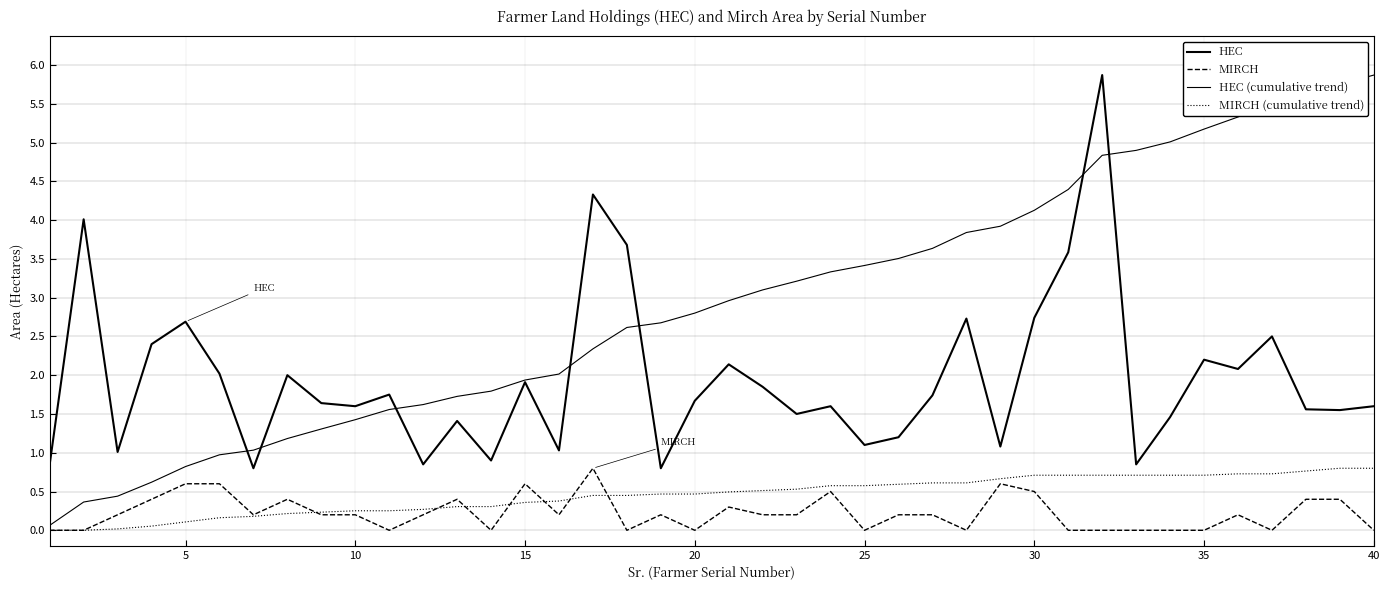

How many lines are shown in the chart?

4